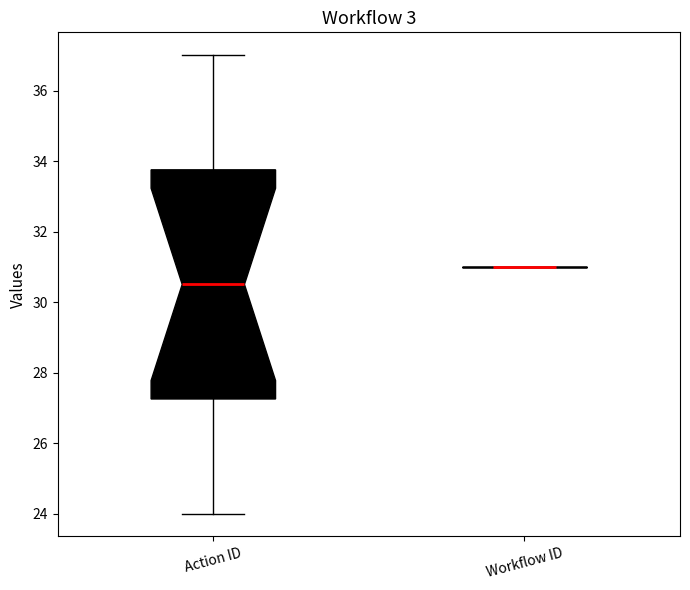

Comparing the boxes themselves (not the whiskers), which one is the tallest?

Action ID